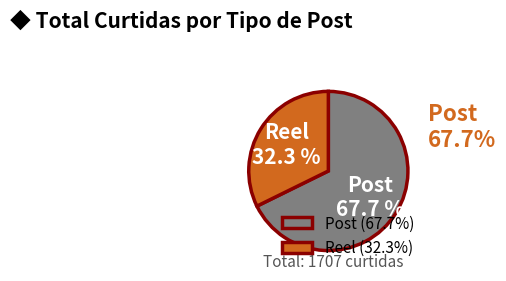

The Post slice represents 68% of the pie. True or false?

True